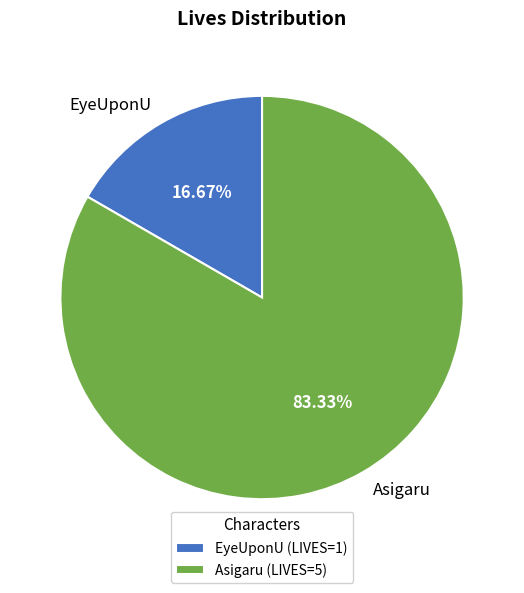

How many segments does this pie chart have?

2